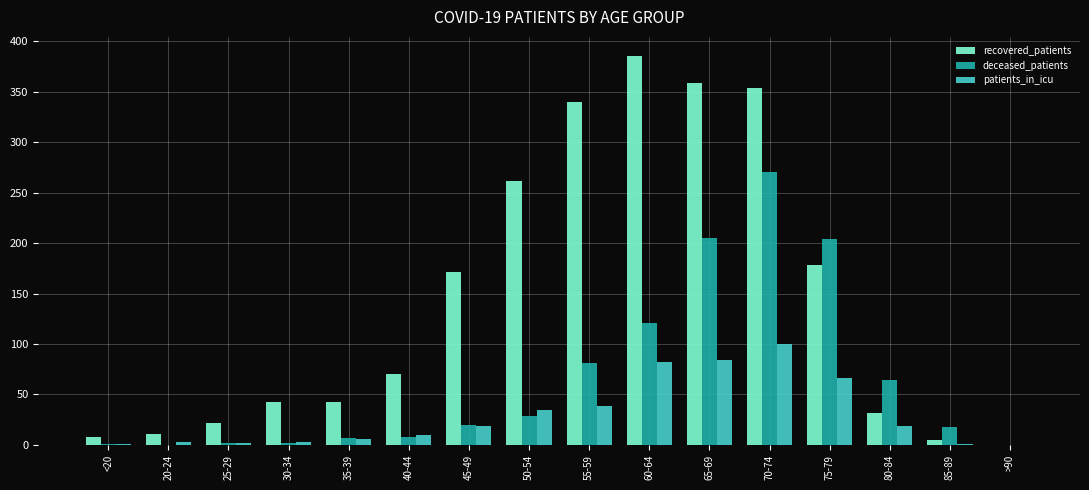

What are all the series names shown in the legend?

recovered_patients, deceased_patients, patients_in_icu